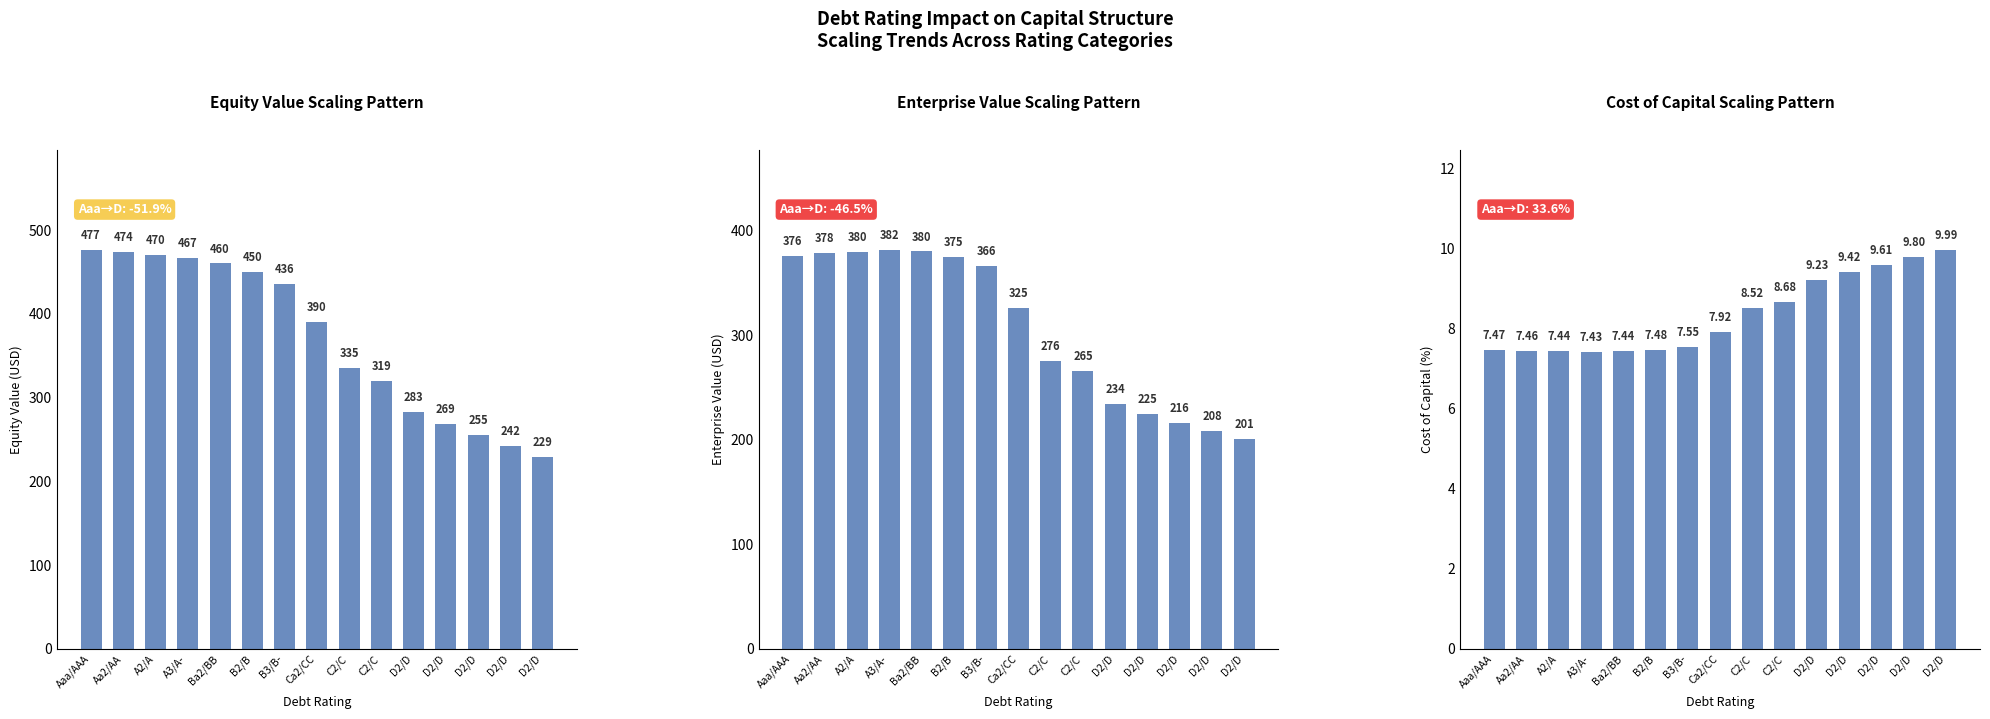

Read the Cost of Capital value at B2/B.

7.5